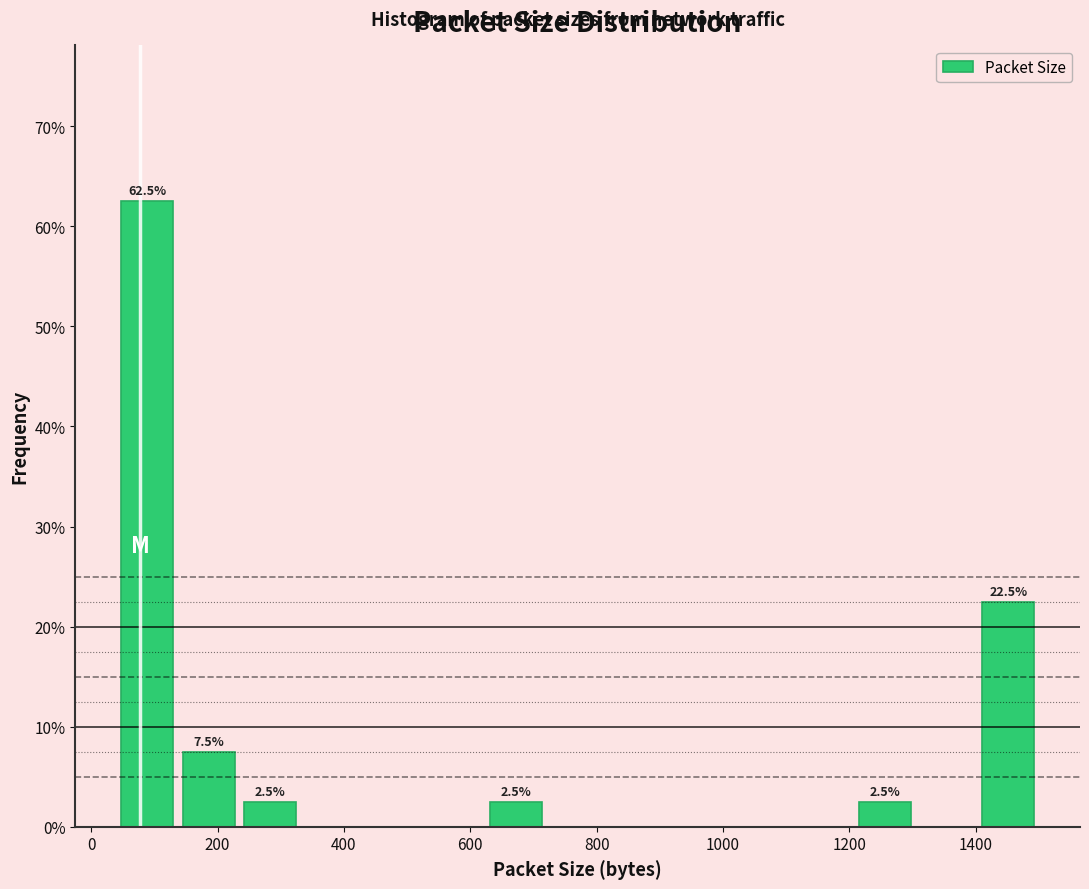

Which range on the x-axis has the tallest bar?

40 to 140